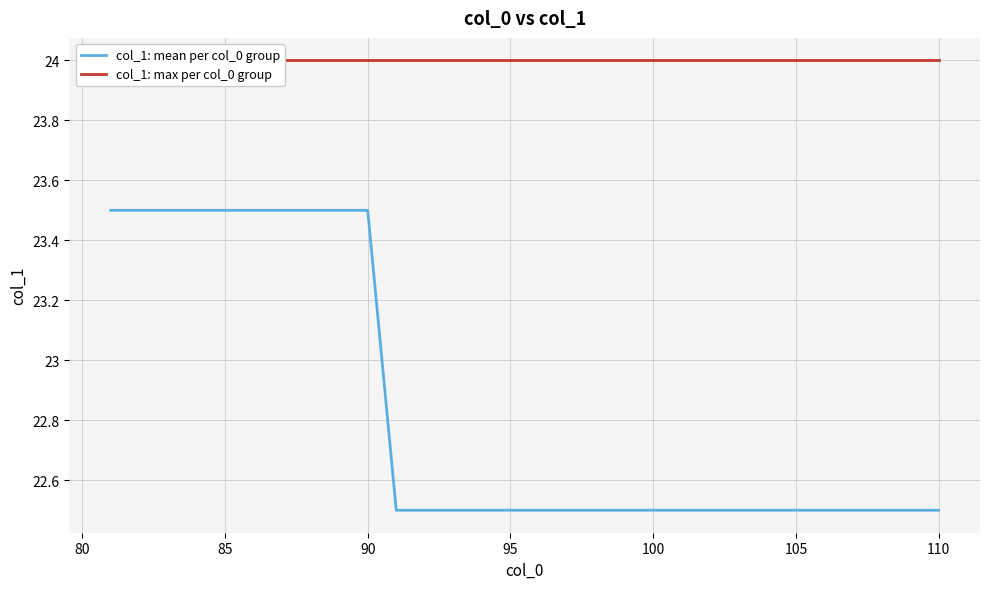

What is the value of the col_1: max per col_0 group point at the 27th from the left?

24.0